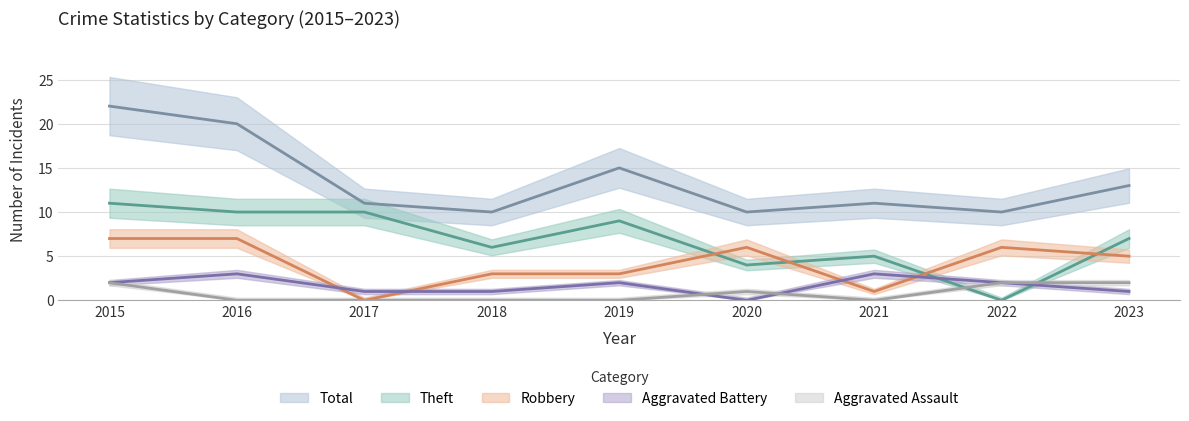

Which has a higher value, 2019 or 2021?

2021